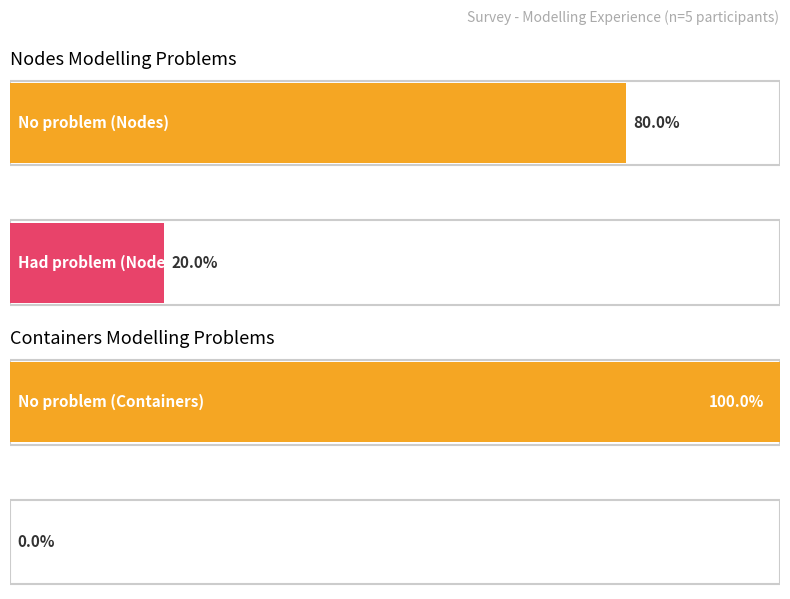

Which series has the largest range (max minus min)?

No problem